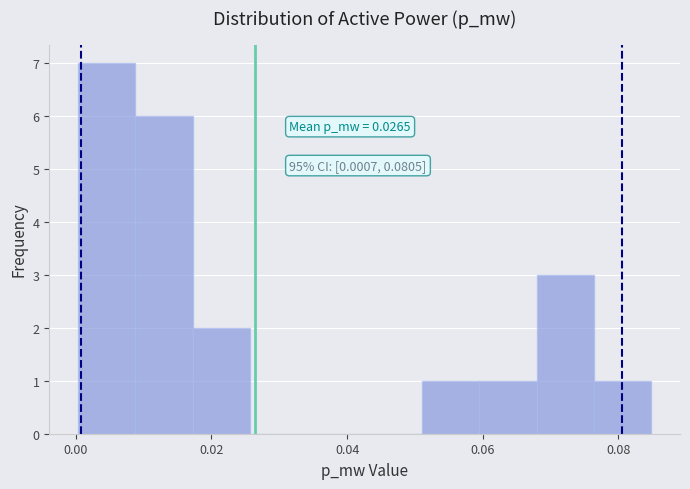

Which range on the x-axis has the tallest bar?

0.000 to 0.008